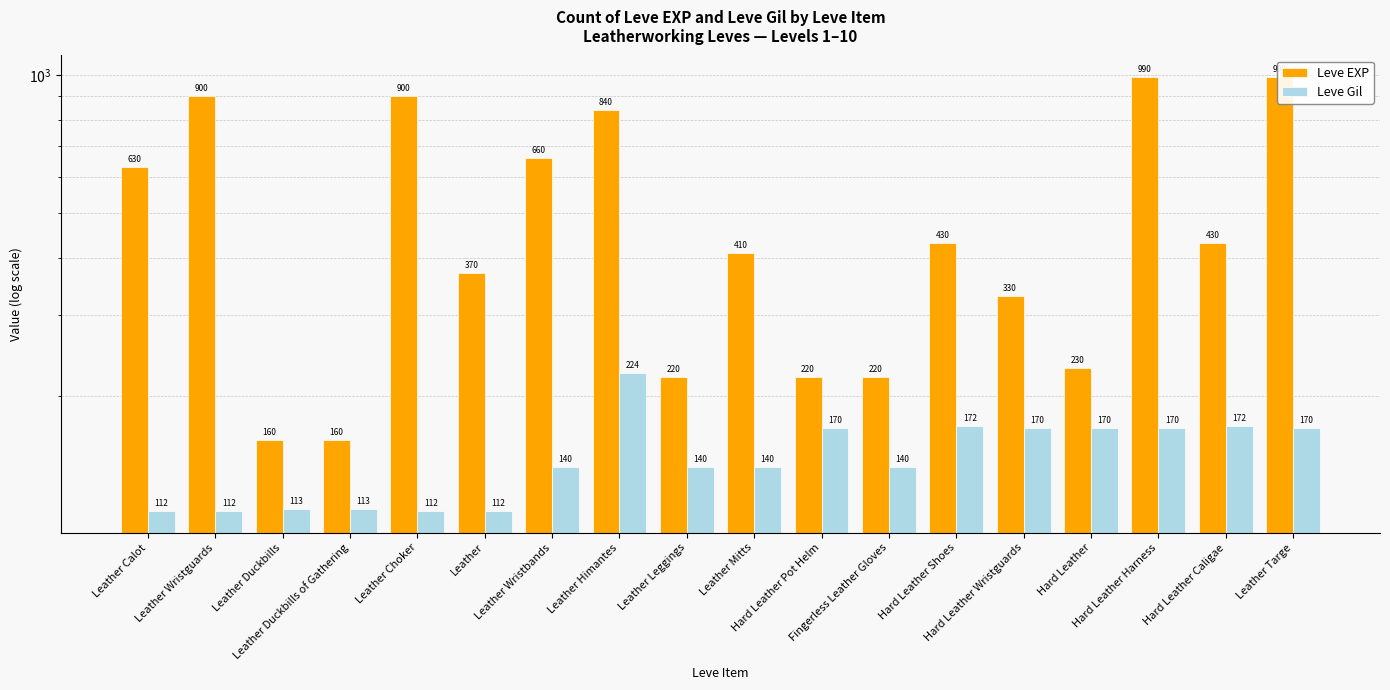

How many data points in Leve EXP are above 430?

7